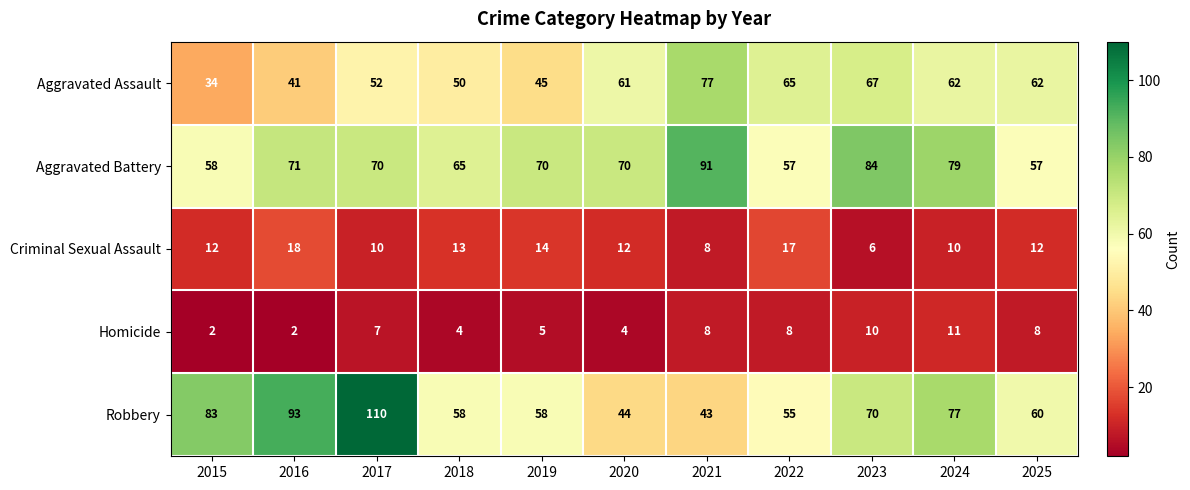

What is the highest value of the Homicide series?

11